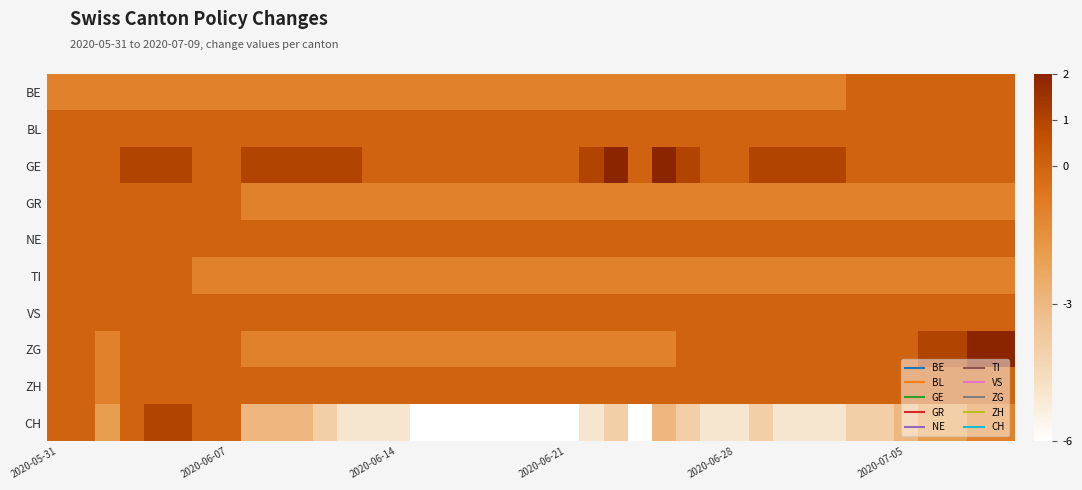

Reading left to right, list all the values displayed in this chart.

BE: -1	-1	-1	-1	-1	-1	-1	-1	-1	-1	-1	-1	-1	-1	-1	-1	-1	-1	-1	-1	-1	-1	-1	-1	-1	-1	-1	-1	-1	-1	-1	-1	-1	0	0	0	0	0	0	0
BL: 0	0	0	0	0	0	0	0	0	0	0	0	0	0	0	0	0	0	0	0	0	0	0	0	0	0	0	0	0	0	0	0	0	0	0	0	0	0	0	0
GE: 0	0	0	1	1	1	0	0	1	1	1	1	1	0	0	0	0	0	0	0	0	0	1	2	0	2	1	0	0	1	1	1	1	0	0	0	0	0	0	0
GR: 0	0	0	0	0	0	0	0	-1	-1	-1	-1	-1	-1	-1	-1	-1	-1	-1	-1	-1	-1	-1	-1	-1	-1	-1	-1	-1	-1	-1	-1	-1	-1	-1	-1	-1	-1	-1	-1
NE: 0	0	0	0	0	0	0	0	0	0	0	0	0	0	0	0	0	0	0	0	0	0	0	0	0	0	0	0	0	0	0	0	0	0	0	0	0	0	0	0
TI: 0	0	0	0	0	0	-1	-1	-1	-1	-1	-1	-1	-1	-1	-1	-1	-1	-1	-1	-1	-1	-1	-1	-1	-1	-1	-1	-1	-1	-1	-1	-1	-1	-1	-1	-1	-1	-1	-1
VS: 0	0	0	0	0	0	0	0	0	0	0	0	0	0	0	0	0	0	0	0	0	0	0	0	0	0	0	0	0	0	0	0	0	0	0	0	0	0	0	0
ZG: 0	0	-1	0	0	0	0	0	-1	-1	-1	-1	-1	-1	-1	-1	-1	-1	-1	-1	-1	-1	-1	-1	-1	-1	0	0	0	0	0	0	0	0	0	0	1	1	2	2
ZH: 0	0	-1	0	0	0	0	0	0	0	0	0	0	0	0	0	0	0	0	0	0	0	0	0	0	0	0	0	0	0	0	0	0	0	0	0	0	0	0	0
CH: 0	0	-2	0	1	1	0	0	-3	-3	-3	-4	-5	-5	-5	-6	-6	-6	-6	-6	-6	-6	-5	-4	-6	-3	-4	-5	-5	-4	-5	-5	-5	-4	-4	-3	-2	-2	-1	-1